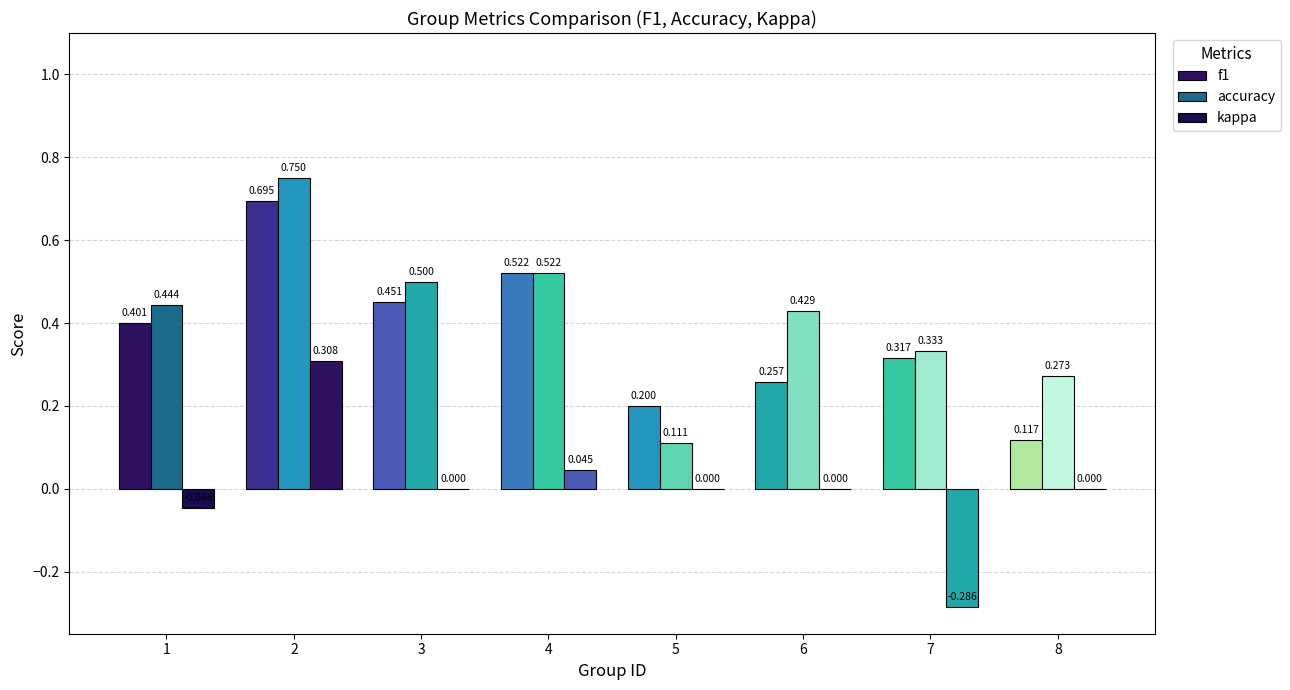

Does the chart contain stacked bars?

No